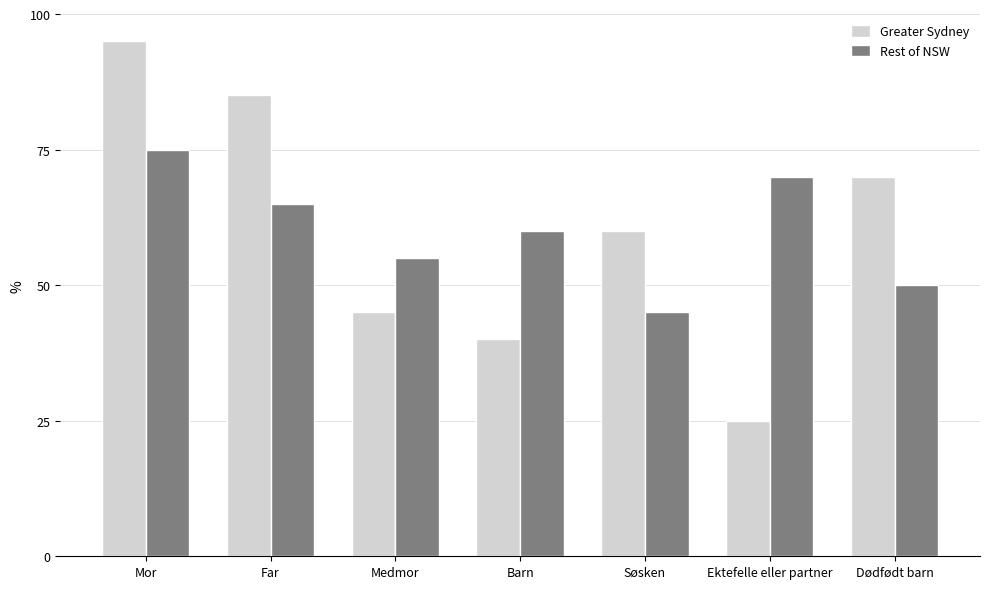

What value does the Rest of NSW series have at Far?

65